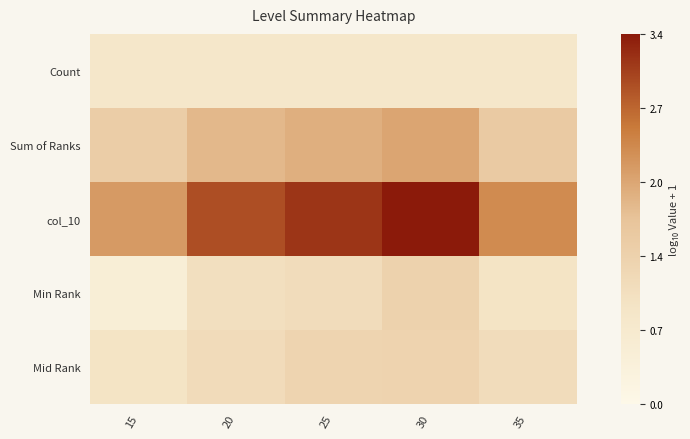

Which has a higher value, 35 or 15?

35